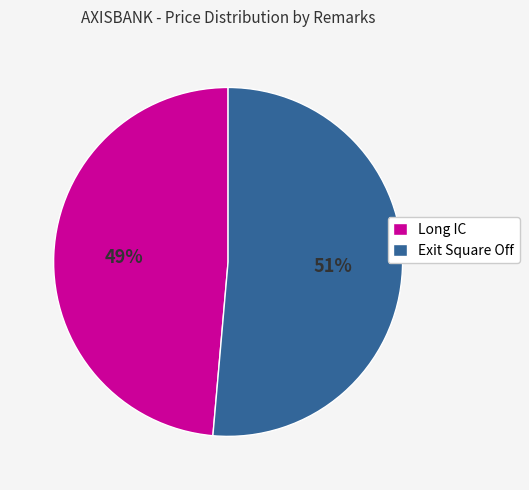

Which category has the biggest portion of the pie?

Exit Square Off